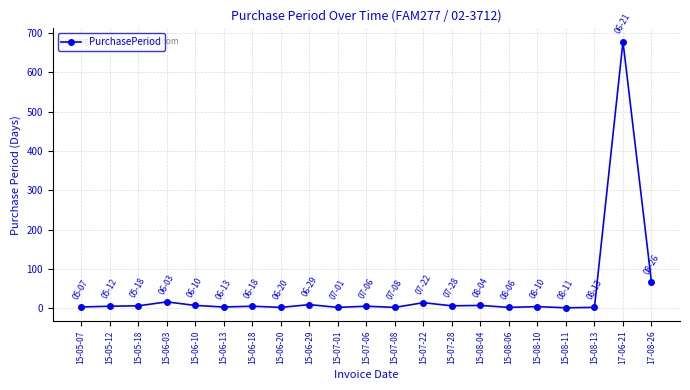

True or false: the data shows 2 at 15-08-06.

True